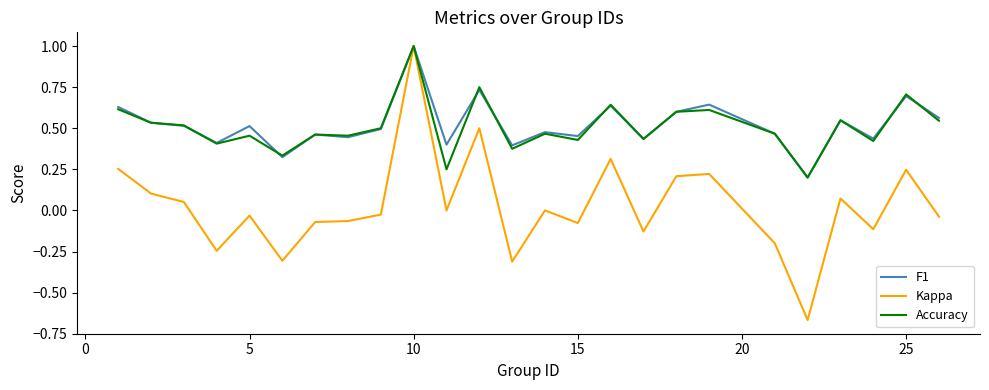

What is the highest value of the Kappa series?

1.0